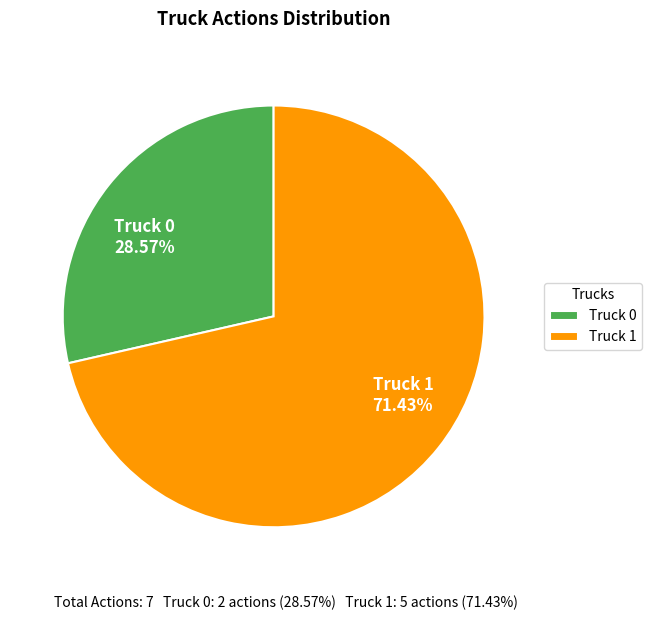

To the nearest percent, what is the combined percentage of Truck 0 and Truck 1?

100%